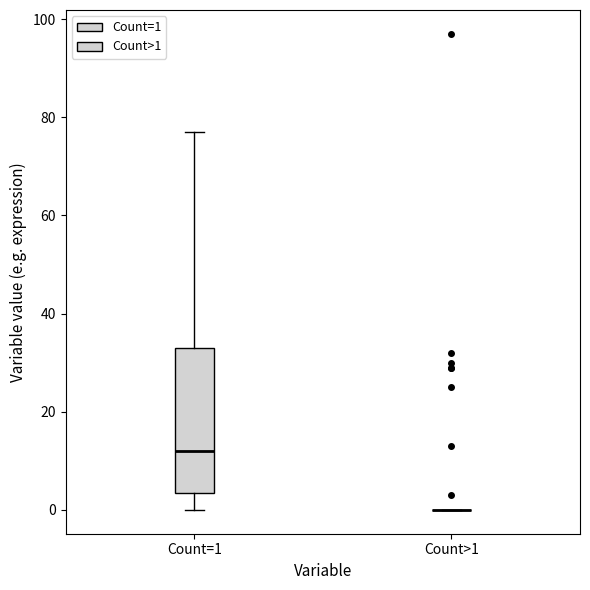

Comparing the boxes themselves (not the whiskers), which one is the tallest?

Count=1